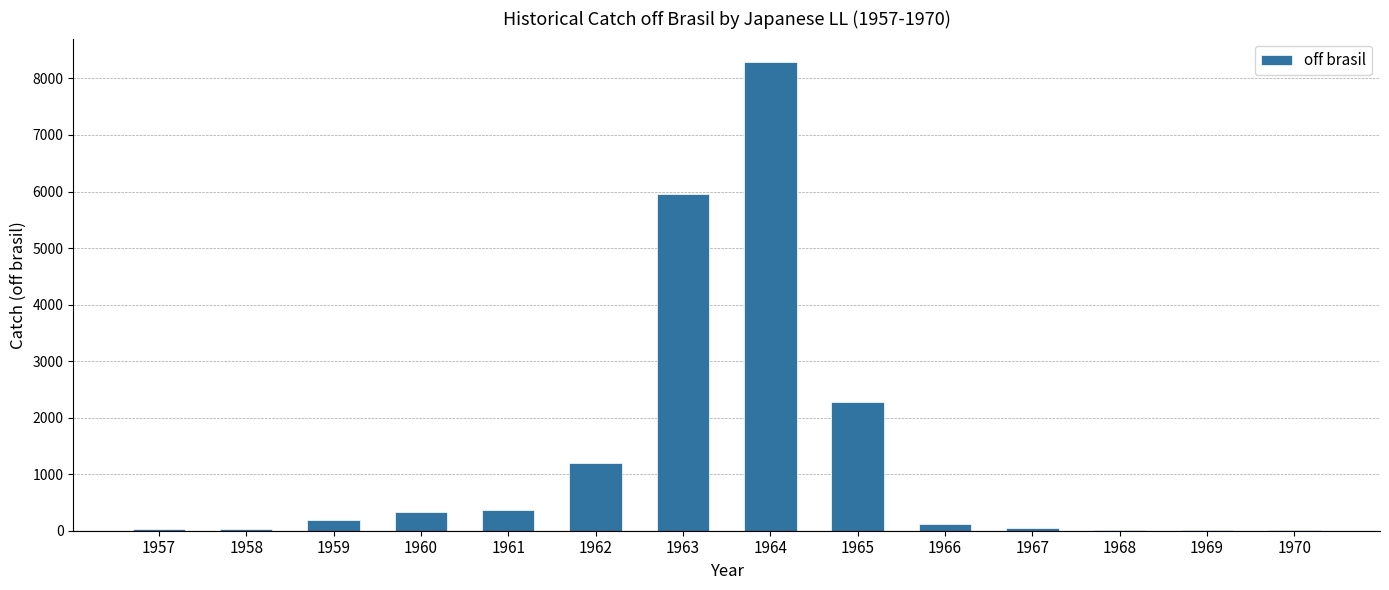

Where is the data nearest to the value 4148?

1963